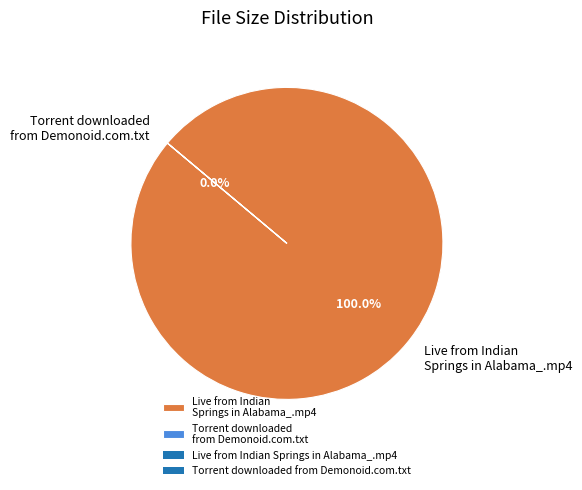

Which has a higher value, Torrent downloaded from Demonoid.com.txt or Live from Indian Springs in Alabama_.mp4?

Live from Indian Springs in Alabama_.mp4